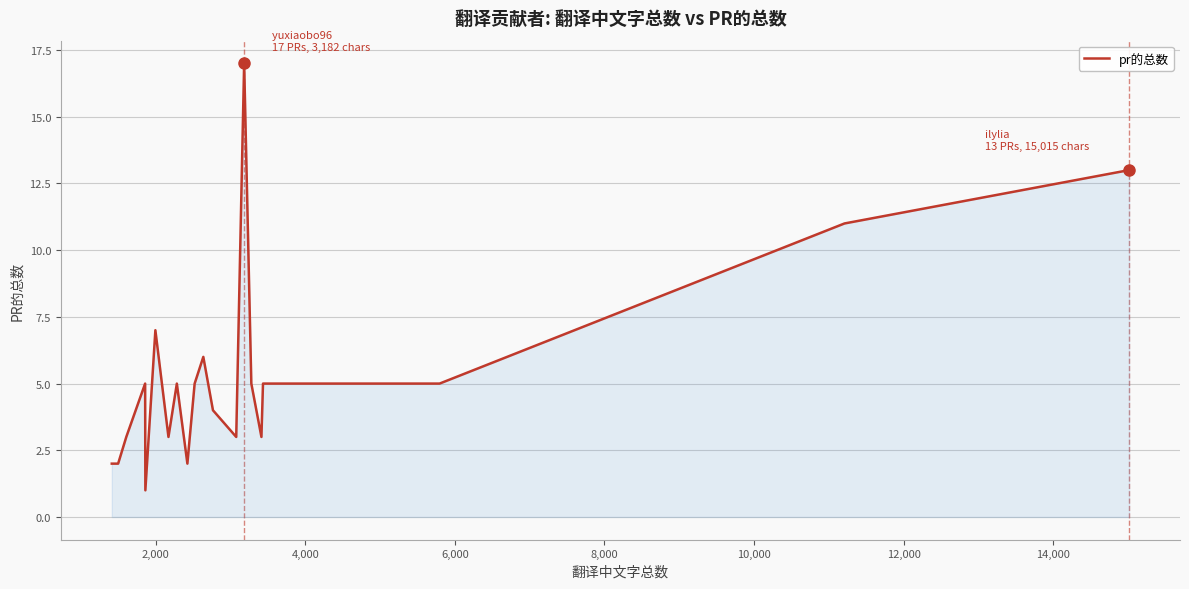

Reading left to right, list all the values displayed in this chart.

2	2	3	5	1	7	3	5	2	5	6	4	3	17	5	3	5	5	11	13